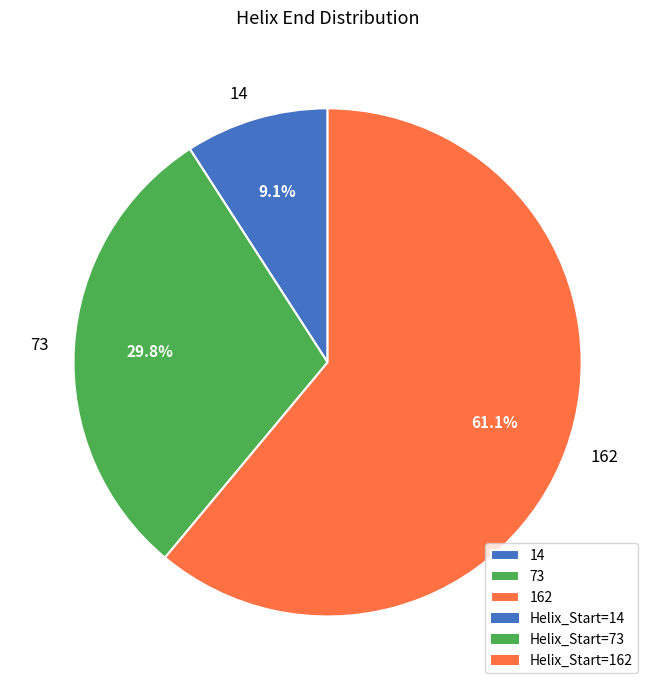

Which category has the smallest portion of the pie?

14